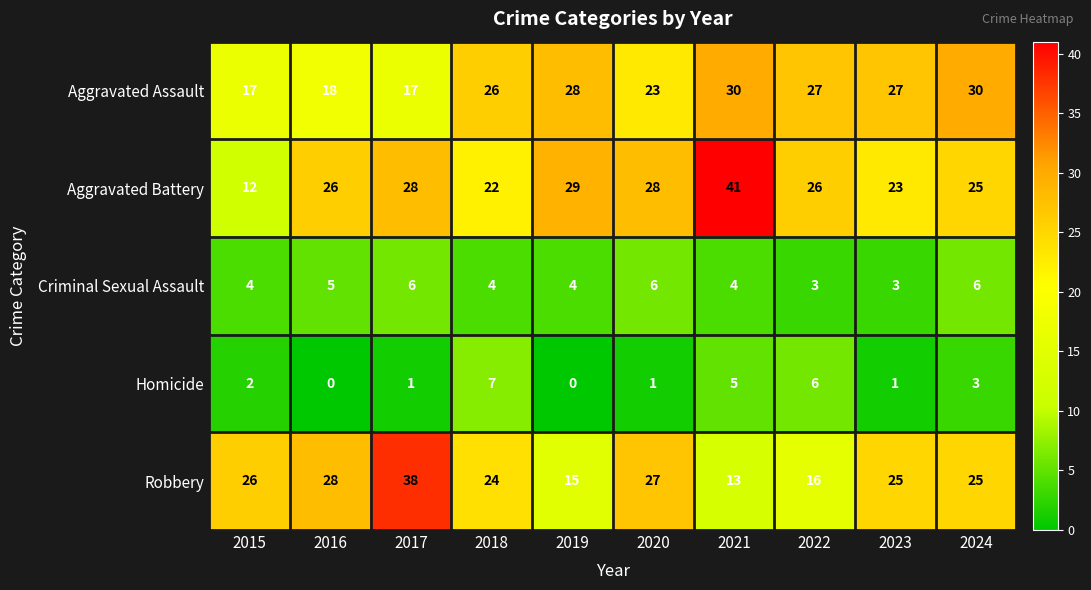

What is the spread (max minus min) of values at 2018?

22